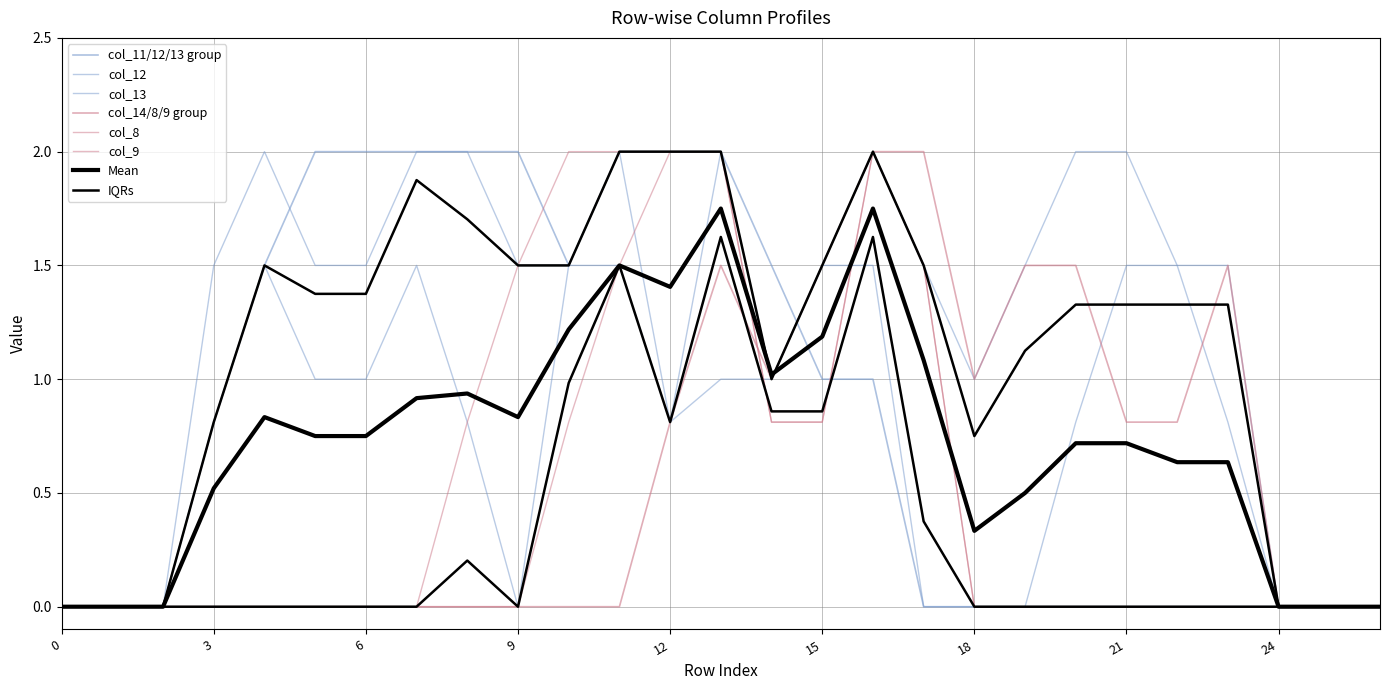

Reading left to right, transcribe all the data shown in this chart.

col_11: 0=0.0	1=0.0	2=0.0	3=0.8	4=1.5	5=2.0	6=2.0	7=2.0	8=2.0	9=2.0	10=1.5	11=2.0	12=2.0	13=2.0	14=1.5	15=1.0	16=1.0	17=0.0	18=0.0	19=0.0	20=0.0	21=0.0	22=0.0	23=0.0	24=0.0	25=0.0	26=0.0
col_12: 0=0.0	1=0.0	2=0.0	3=1.5	4=2.0	5=1.5	6=1.5	7=2.0	8=2.0	9=1.5	10=1.5	11=2.0	12=0.8	13=2.0	14=1.0	15=1.5	16=1.5	17=0.0	18=0.0	19=0.0	20=0.8	21=1.5	22=1.5	23=0.8	24=0.0	25=0.0	26=0.0
col_13: 0=0.0	1=0.0	2=0.0	3=0.8	4=1.5	5=1.0	6=1.0	7=1.5	8=0.8	9=0.0	10=1.5	11=1.5	12=0.8	13=1.0	14=1.0	15=1.5	16=2.0	17=1.5	18=1.0	19=1.5	20=2.0	21=2.0	22=1.5	23=1.5	24=0.0	25=0.0	26=0.0
col_14: 0=0.0	1=0.0	2=0.0	3=0.0	4=0.0	5=0.0	6=0.0	7=0.0	8=0.0	9=0.0	10=0.0	11=0.0	12=0.8	13=1.5	14=1.0	15=1.5	16=2.0	17=2.0	18=1.0	19=1.5	20=1.5	21=0.8	22=0.8	23=1.5	24=0.0	25=0.0	26=0.0
col_8: 0=0.0	1=0.0	2=0.0	3=0.0	4=0.0	5=0.0	6=0.0	7=0.0	8=0.0	9=0.0	10=0.8	11=1.5	12=2.0	13=2.0	14=0.8	15=0.8	16=2.0	17=1.5	18=0.0	19=0.0	20=0.0	21=0.0	22=0.0	23=0.0	24=0.0	25=0.0	26=0.0
col_9: 0=0.0	1=0.0	2=0.0	3=0.0	4=0.0	5=0.0	6=0.0	7=0.0	8=0.8	9=1.5	10=2.0	11=2.0	12=2.0	13=2.0	14=0.8	15=0.8	16=2.0	17=1.5	18=0.0	19=0.0	20=0.0	21=0.0	22=0.0	23=0.0	24=0.0	25=0.0	26=0.0